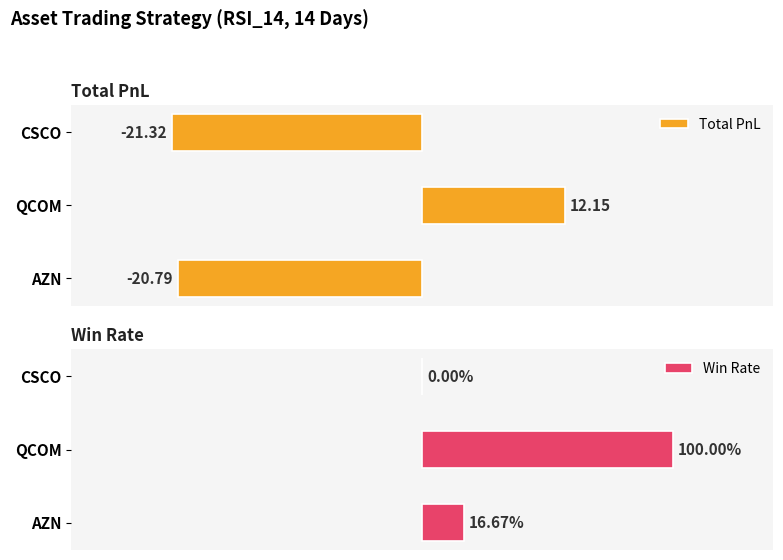

How many distinct data groups are displayed?

2